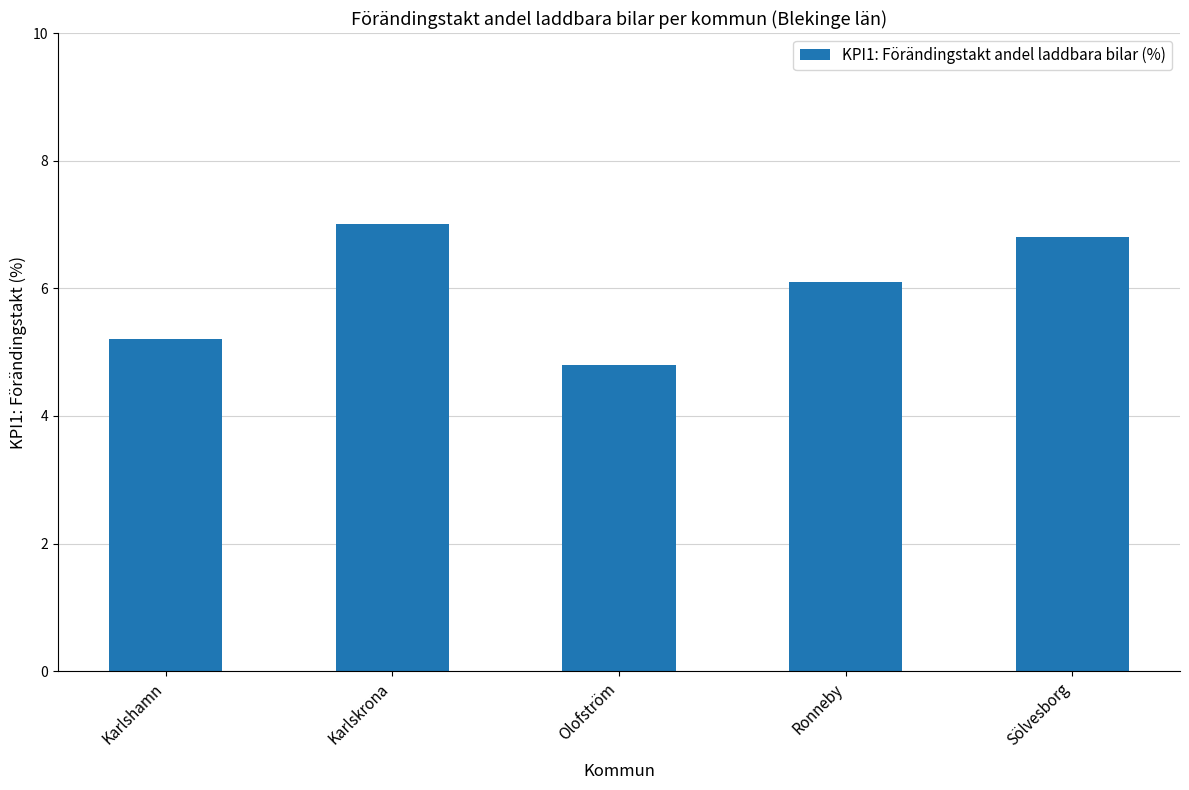

How many values exceed 6?

3